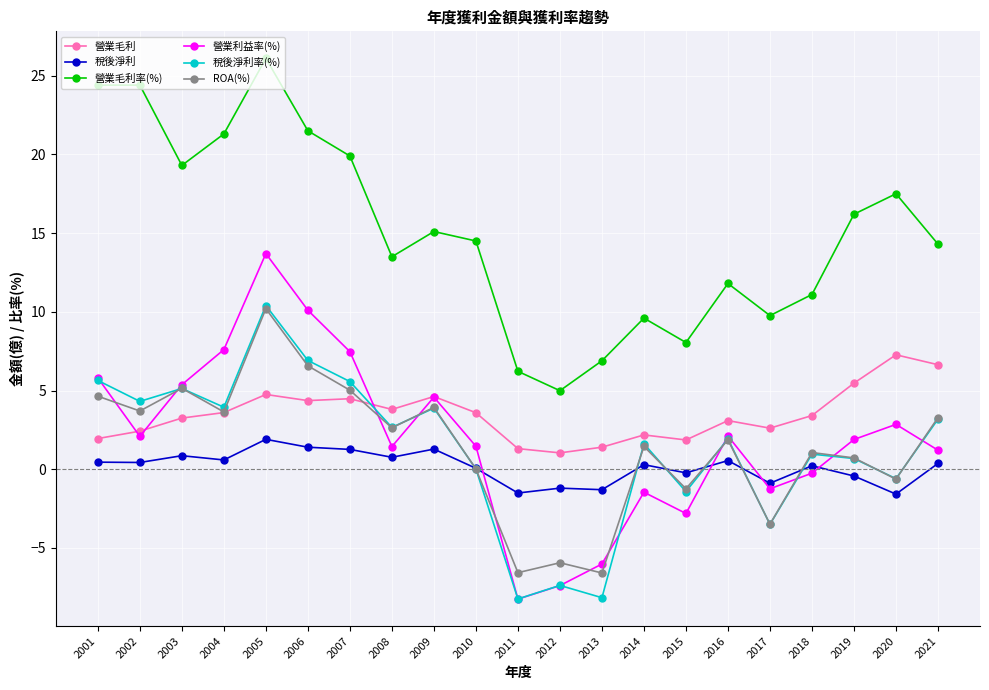

The value of 營業毛利率(%) at 2007 is 26.2. True or false?

False